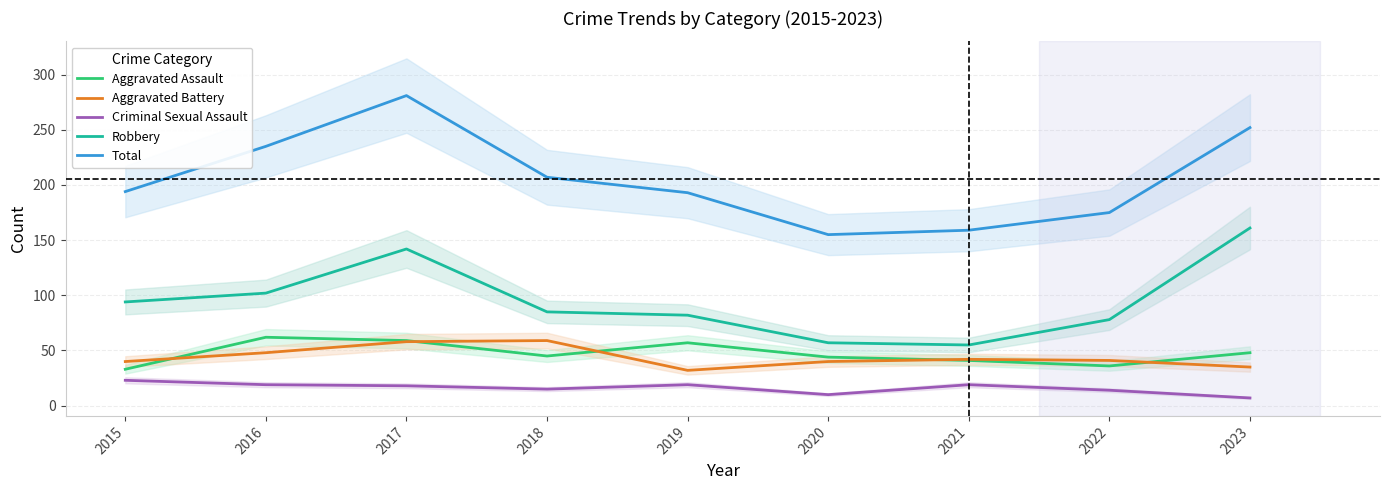

True or false: Robbery and Criminal Sexual Assault cross at least once.

False